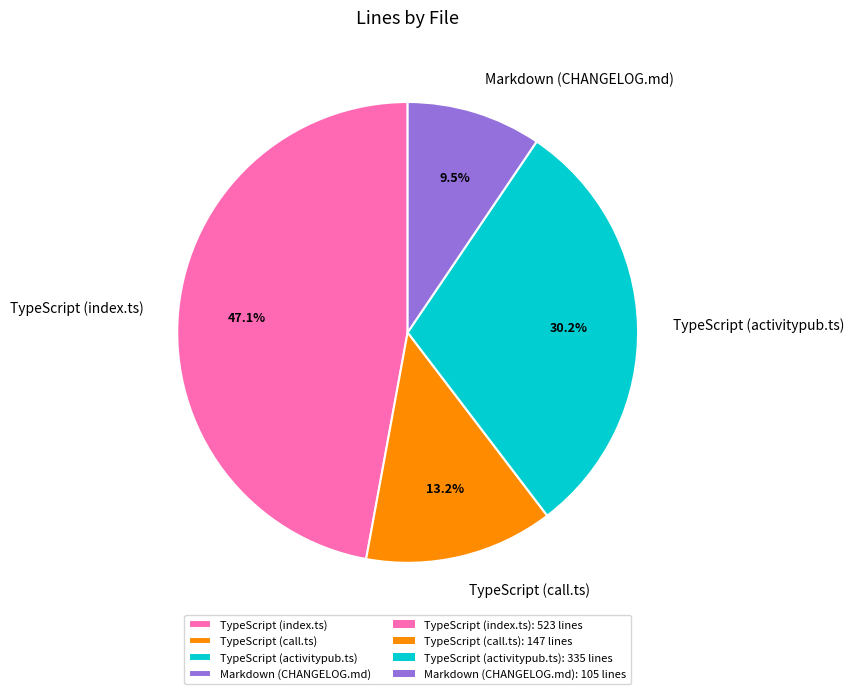

Which category has the smallest portion of the pie?

Markdown (CHANGELOG.md)